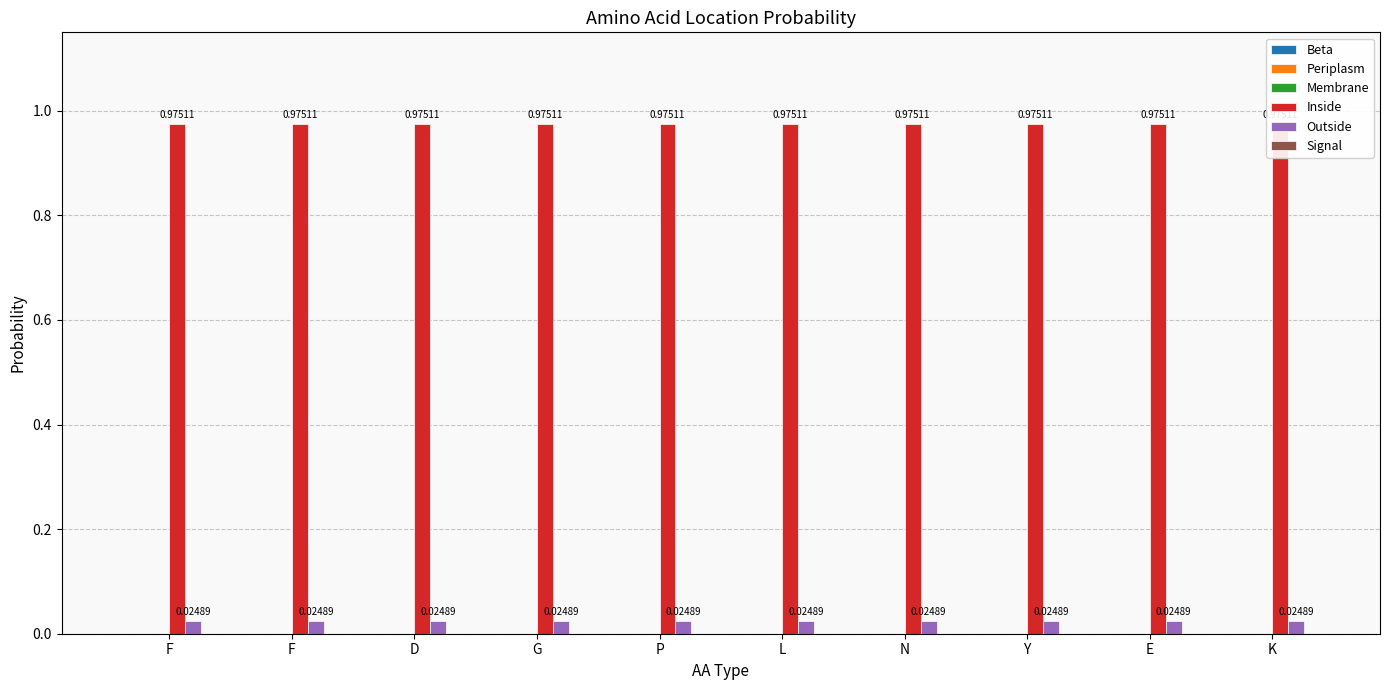

Reading left to right, what are all the values shown in this chart?

Beta: 0.0	0.0	0.0	0.0	0.0	0.0	0.0	0.0	0.0	0.0
Periplasm: 0.0	0.0	0.0	0.0	0.0	0.0	0.0	0.0	0.0	0.0
Membrane: 0.0	0.0	0.0	0.0	0.0	0.0	0.0	0.0	0.0	0.0
Inside: 1.0	1.0	1.0	1.0	1.0	1.0	1.0	1.0	1.0	1.0
Outside: 0.0	0.0	0.0	0.0	0.0	0.0	0.0	0.0	0.0	0.0
Signal: 0.0	0.0	0.0	0.0	0.0	0.0	0.0	0.0	0.0	0.0